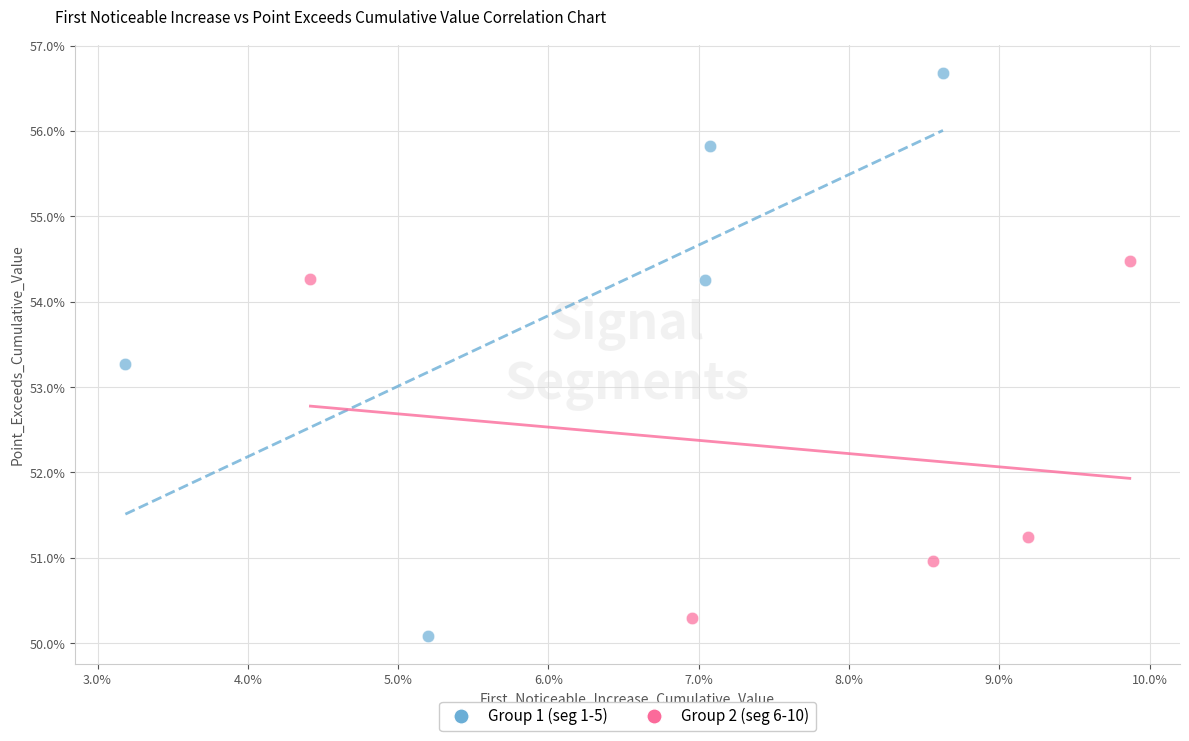

Which series contains the highest Y value?

Group 1 (seg 1-5)